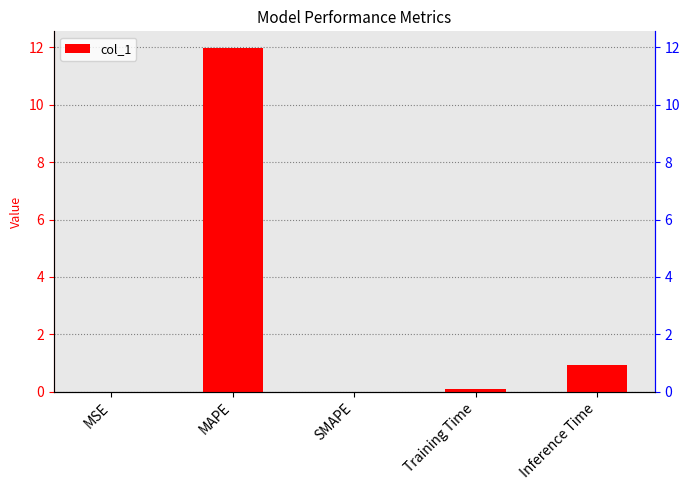

What is the sum of all values?

13.0